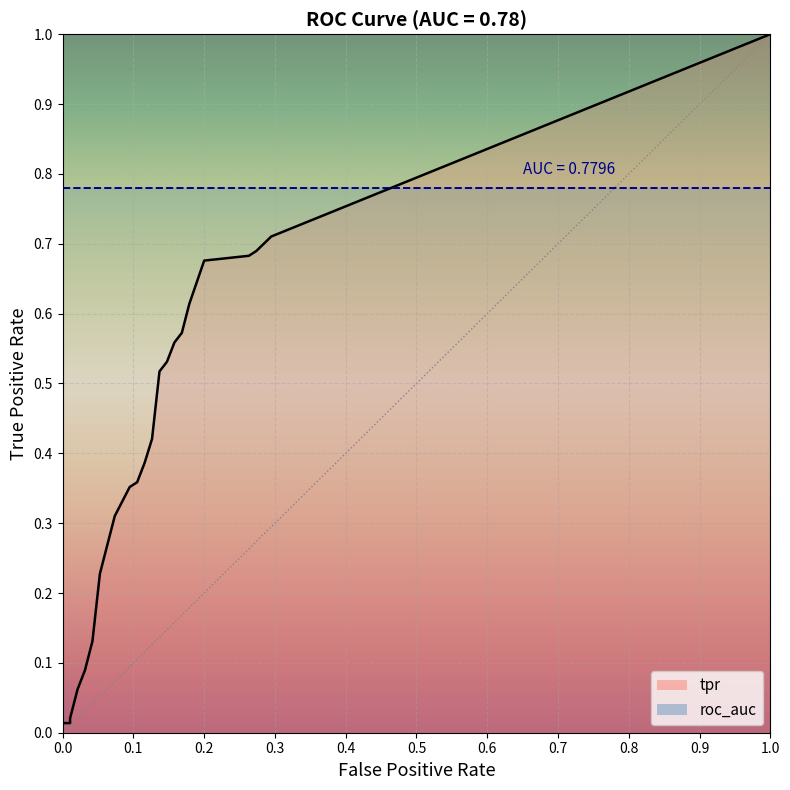

What is the total value across all series at 31?

0.8